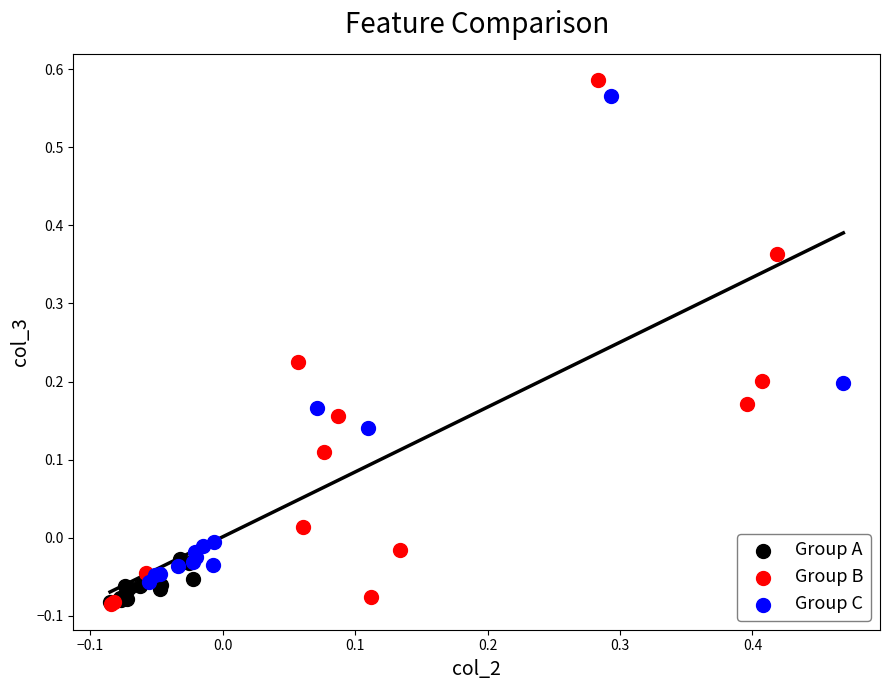

What are all the series names shown in the legend?

Group A, Group B, Group C